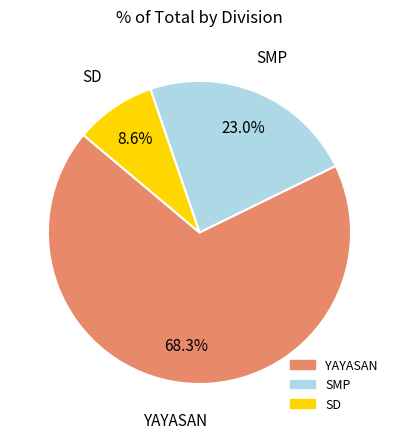

Is there any slice that represents more than half of the pie?

Yes